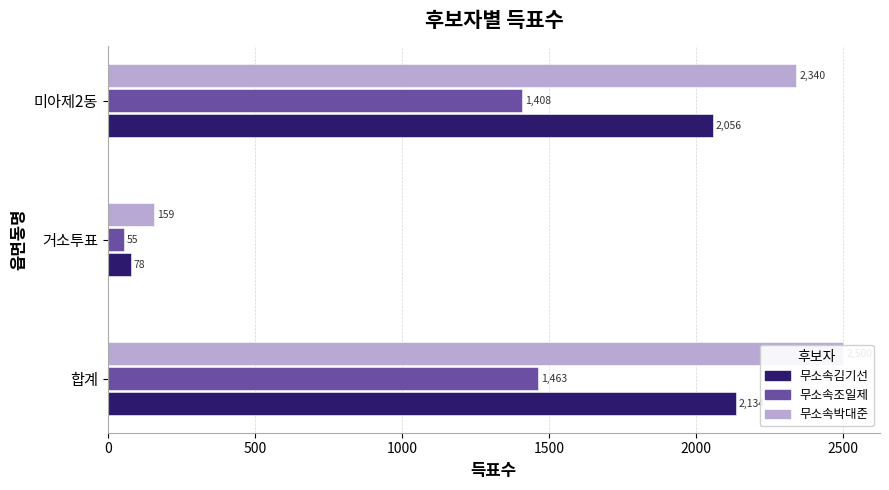

How many groups of bars are there?

3